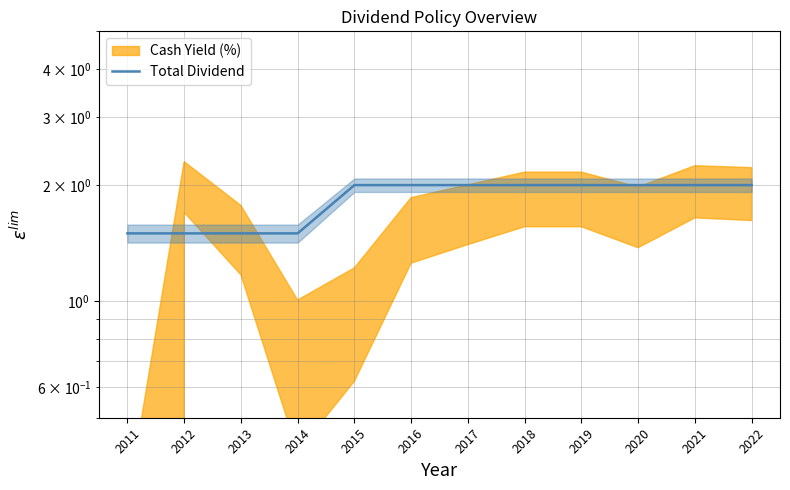

The value at 2015 is 0.5. True or false?

False